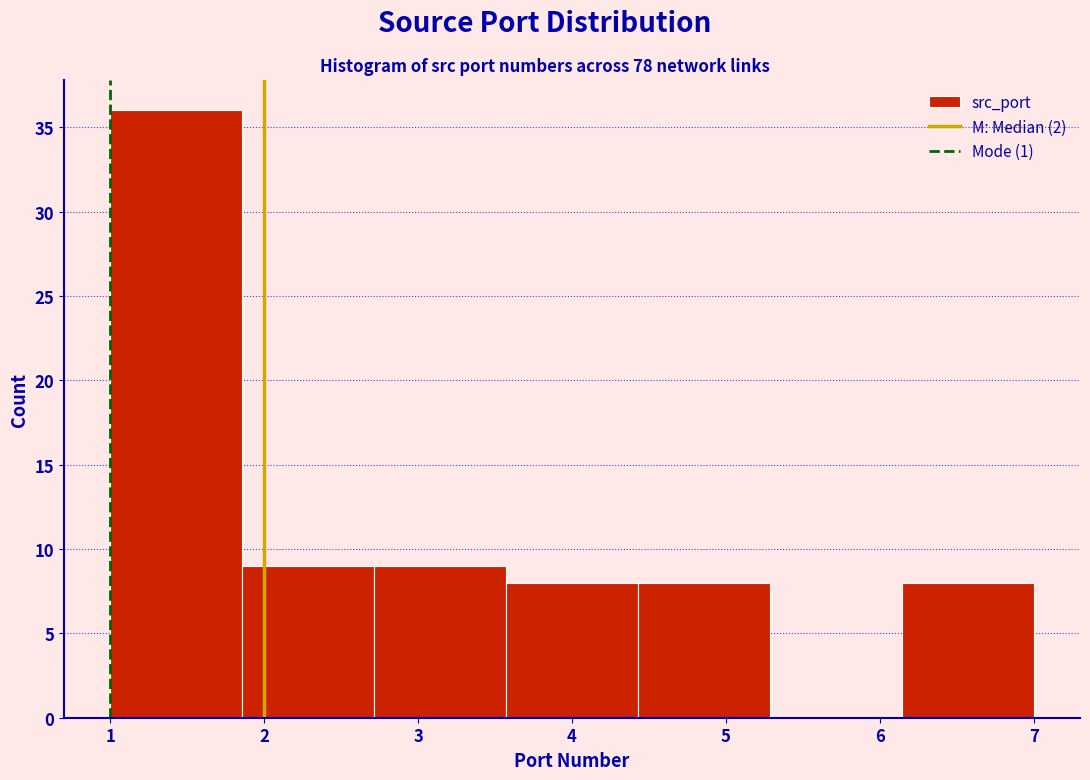

Over which range of the x-axis is the bar tallest?

1.0 to 1.9